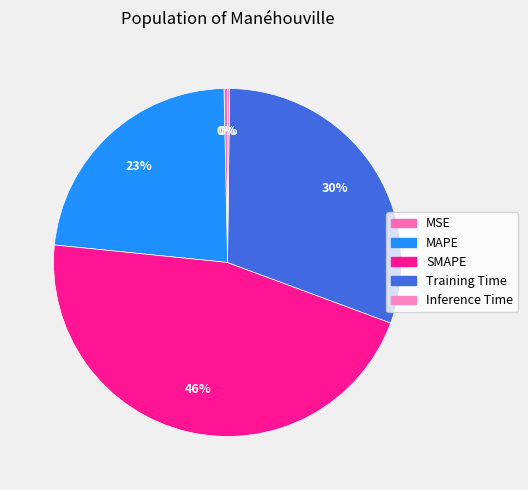

Rank the categories by value from highest to lowest.

SMAPE, Training Time, MAPE, MSE, Inference Time